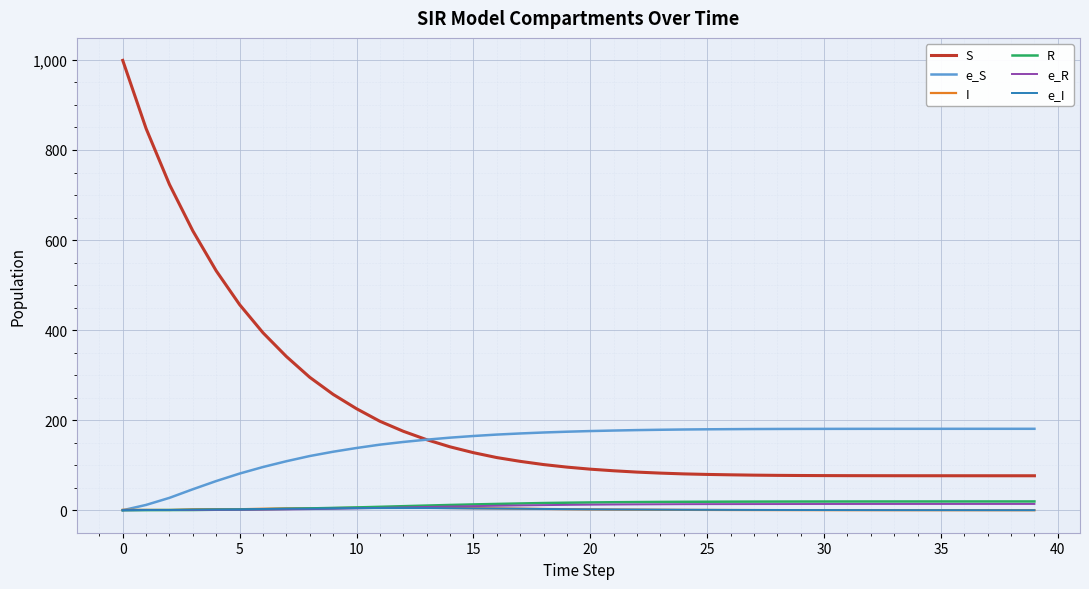

What is the sum of all e_S values?

5888.8